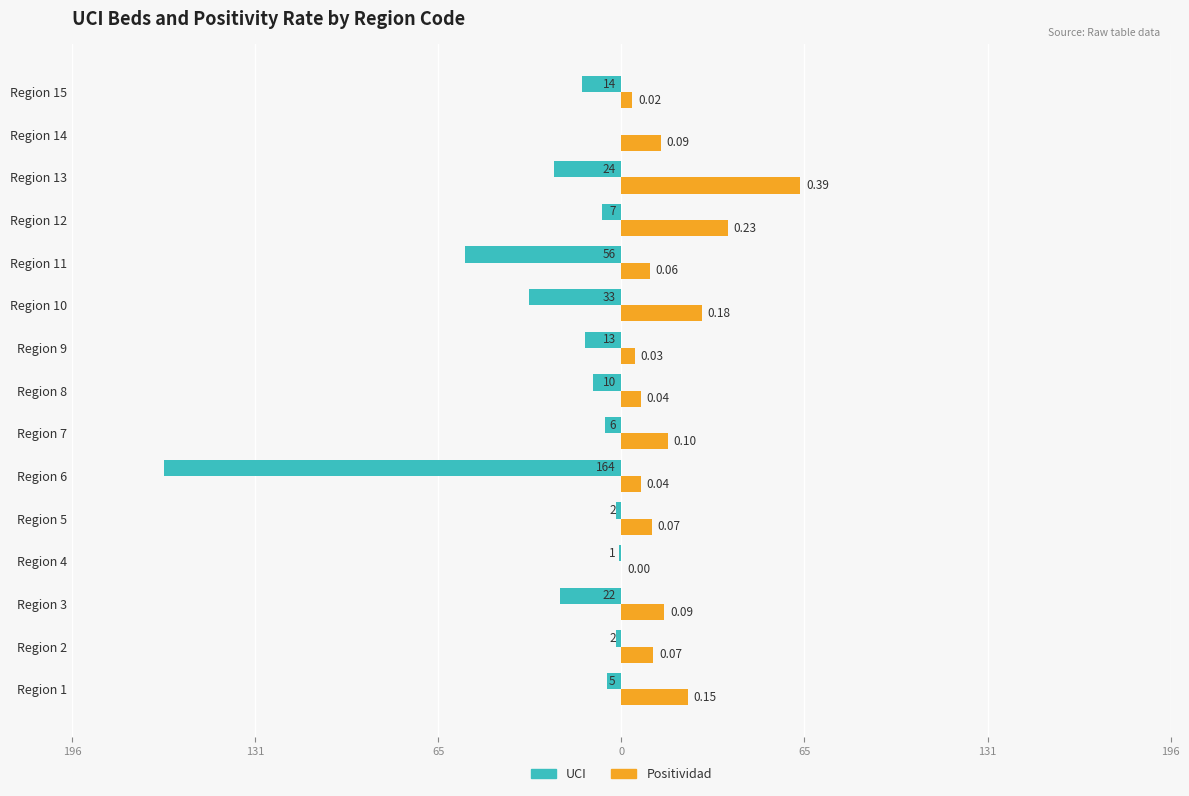

What are all the series names shown in the legend?

UCI, Positividad